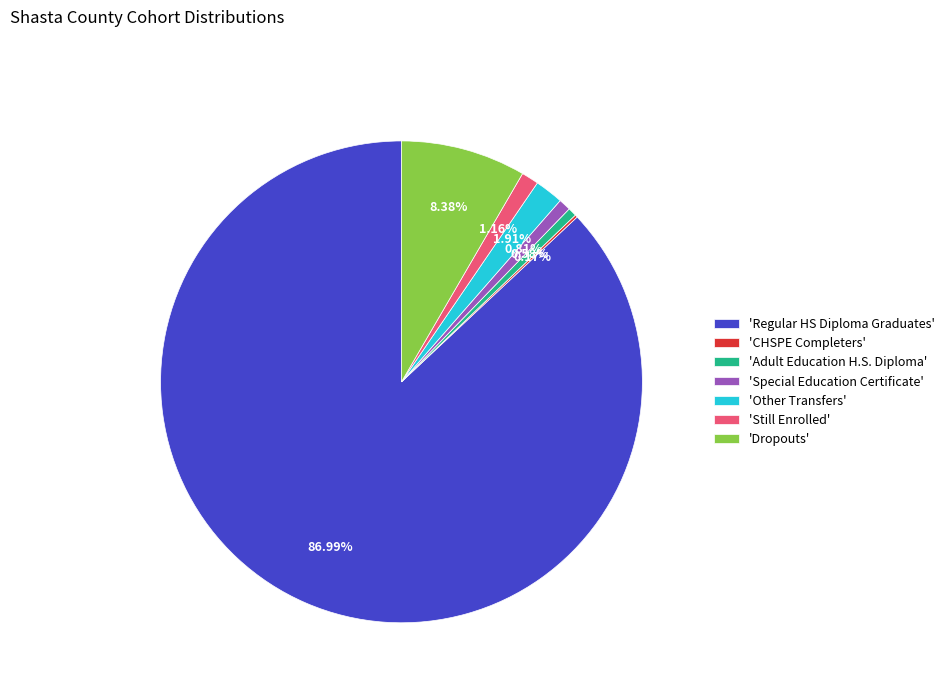

Between 'Other Transfers' and 'Adult Education H.S. Diploma', which is larger?

'Other Transfers'